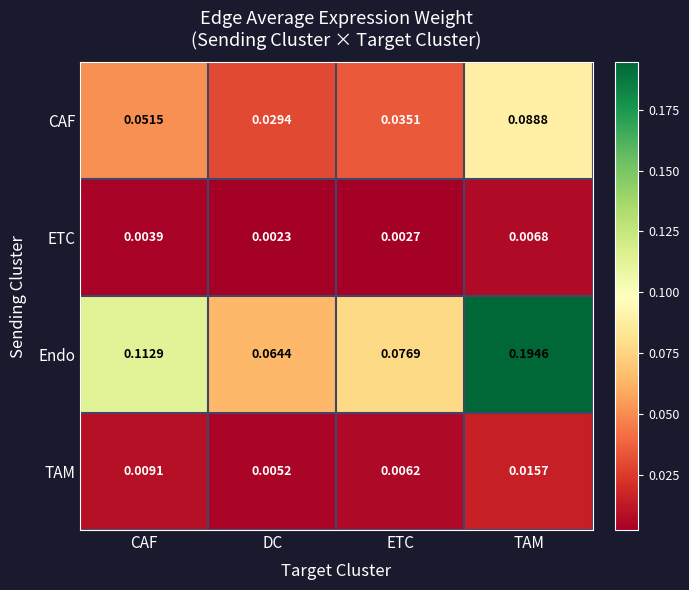

At how many categories does at least one series exceed 0?

4